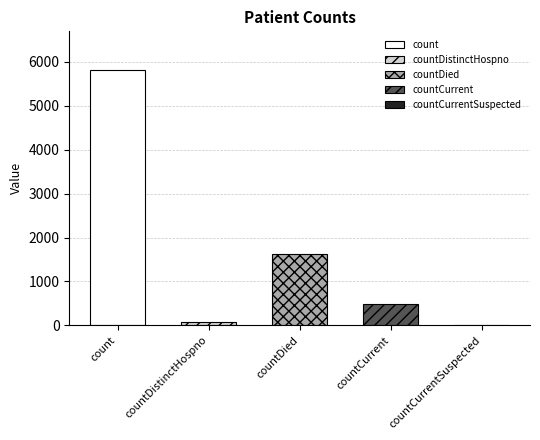

Reading right to left, list all the values displayed in this chart.

0	480	1633	76	5822